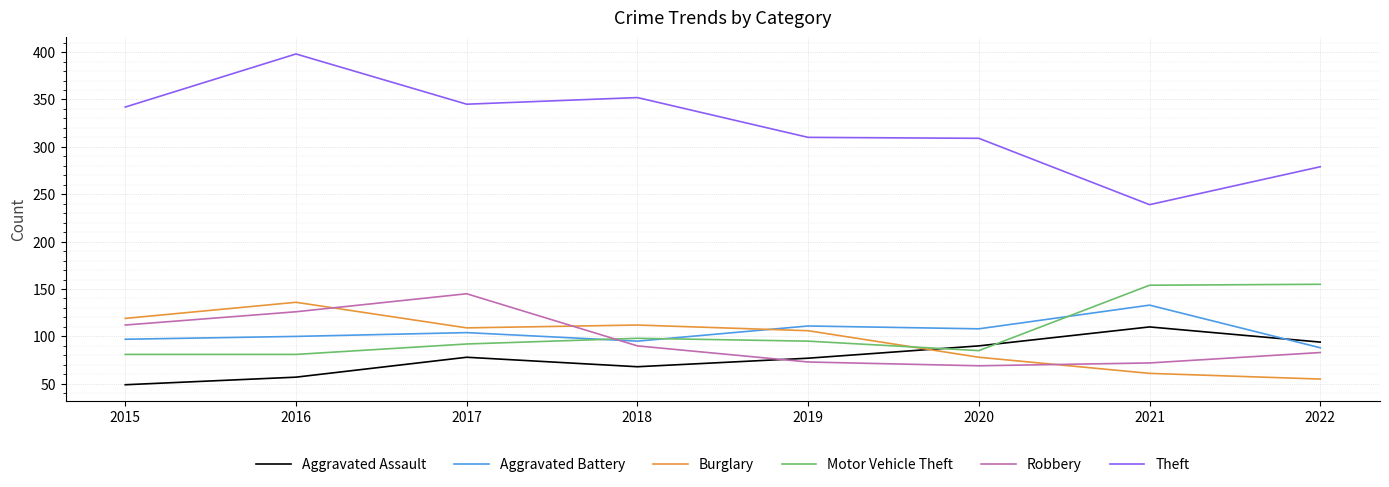

How many lines are shown in the chart?

6